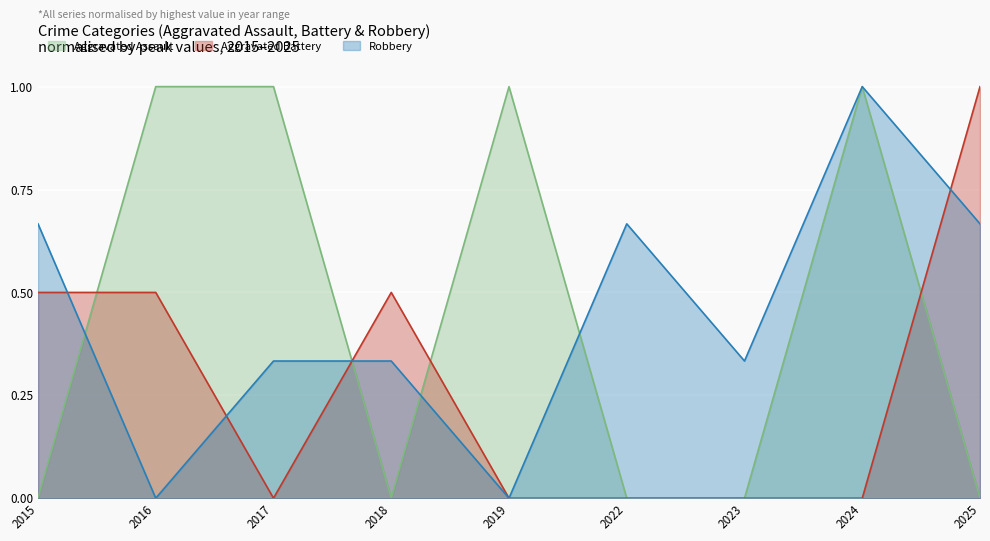

How many lines are shown in the chart?

3